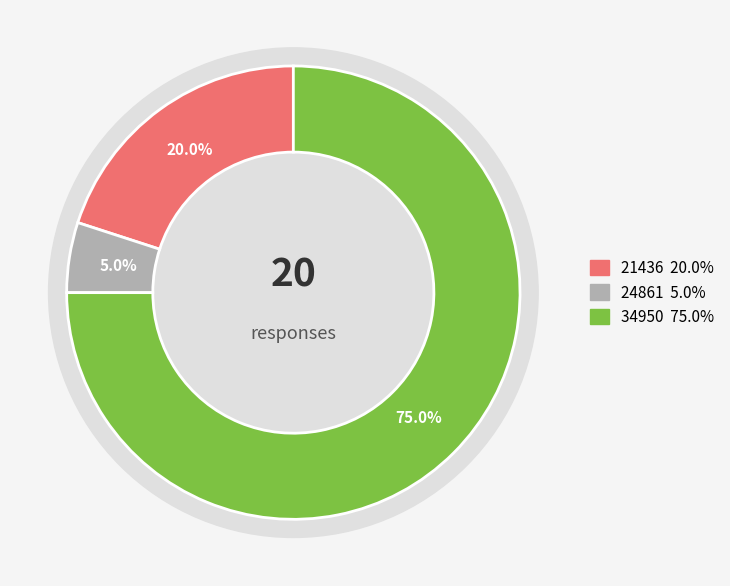

Approximately how many times larger is the value at 24861 compared to 34950?

0.1